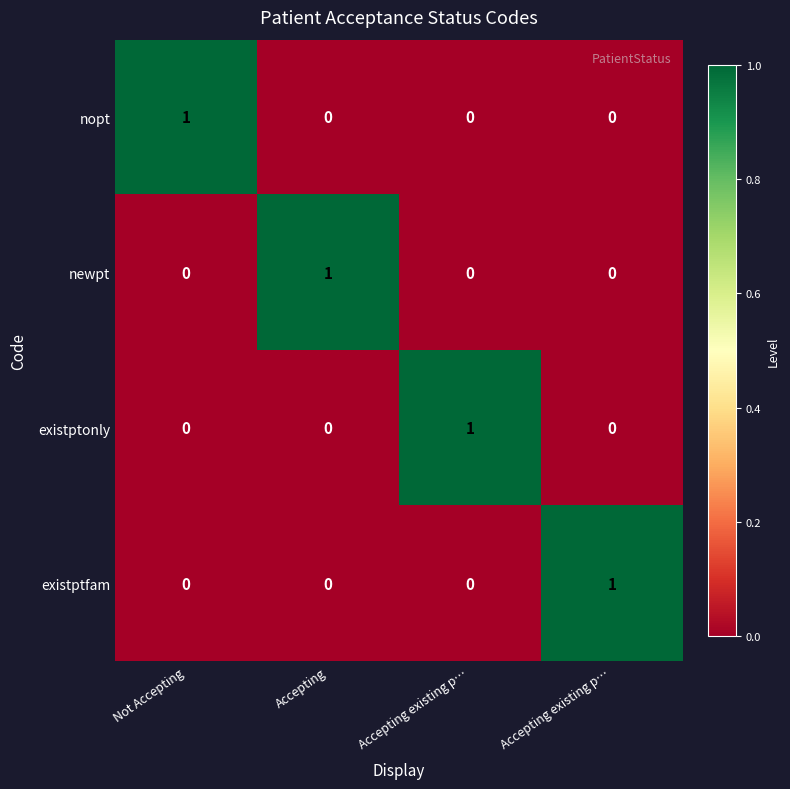

Rank the series by their maximum value, from lowest to highest.

nopt, newpt, existptonly, existptfam